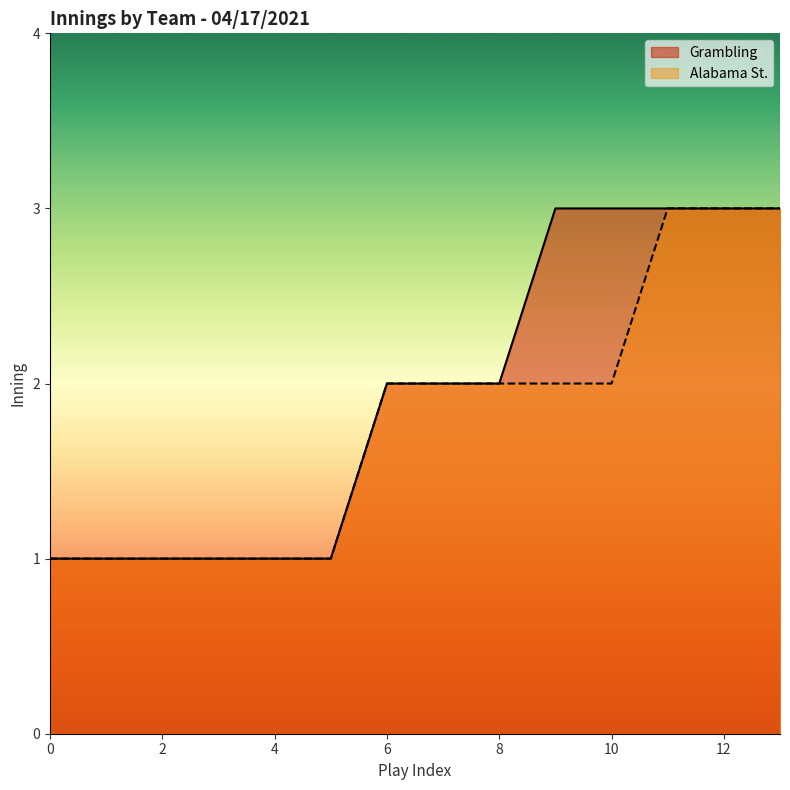

The value of Alabama St. at 4 is 1. True or false?

True